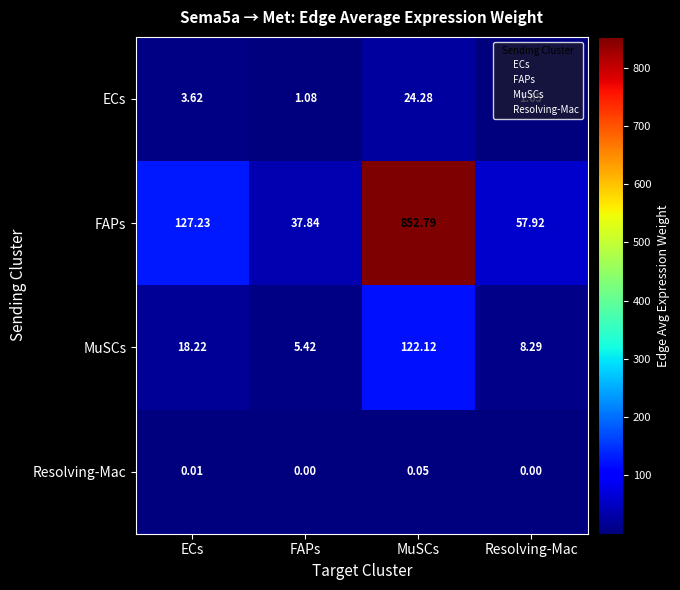

At which label does ECs reach its peak?

MuSCs